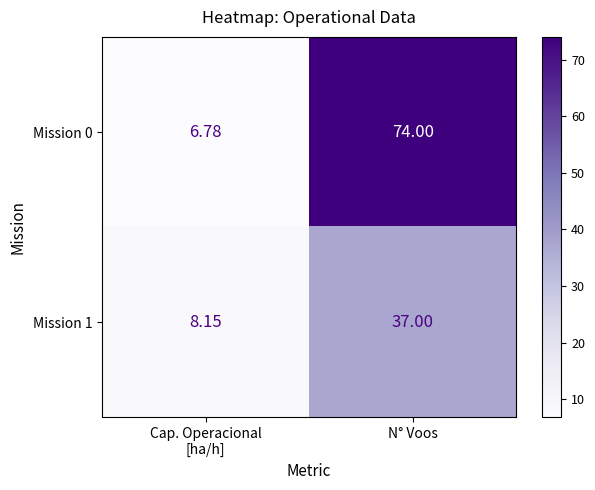

Which category has the highest value across all series?

N° Voos